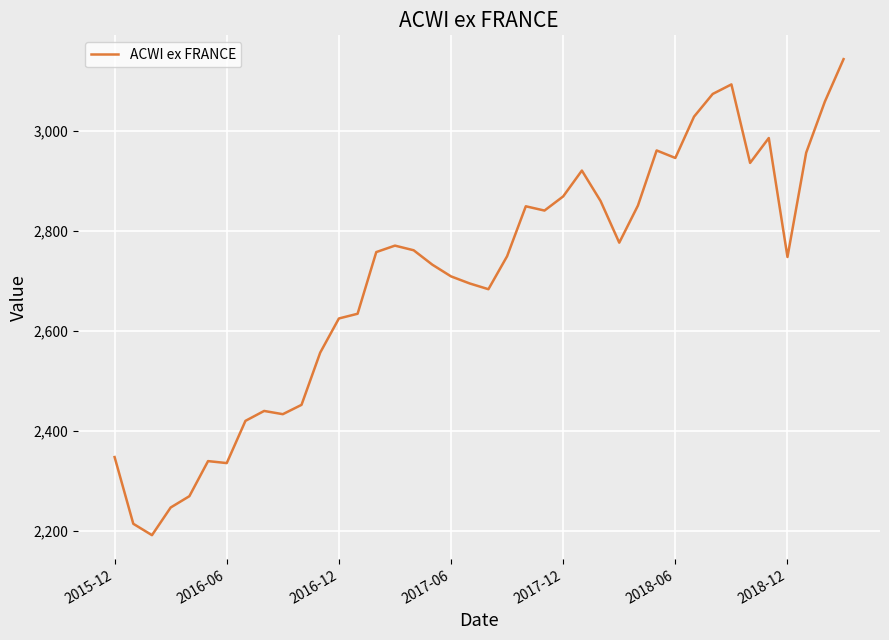

What is the minimum value shown in the chart?

2191.0